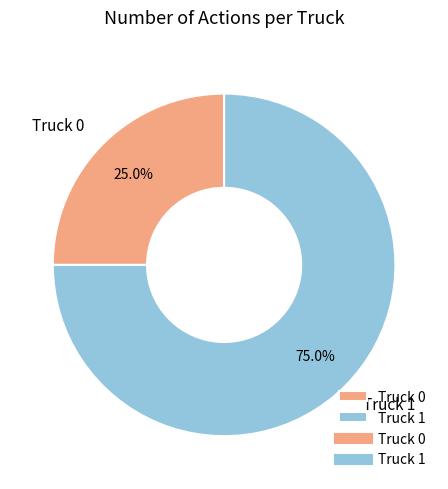

What is the ratio of the value at Truck 1 to the value at Truck 0?

3.0